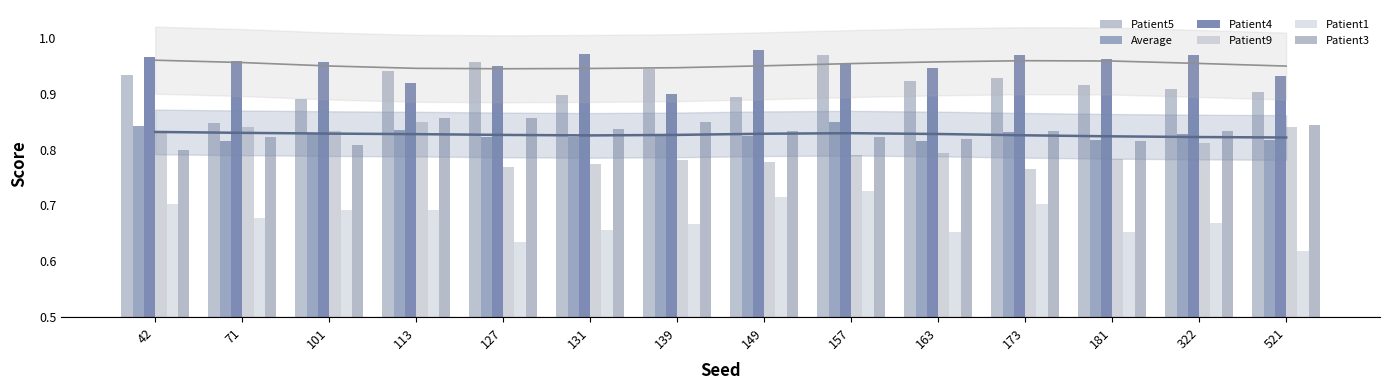

What is the value of the Patient5 bar at the 3rd from the left?

0.9